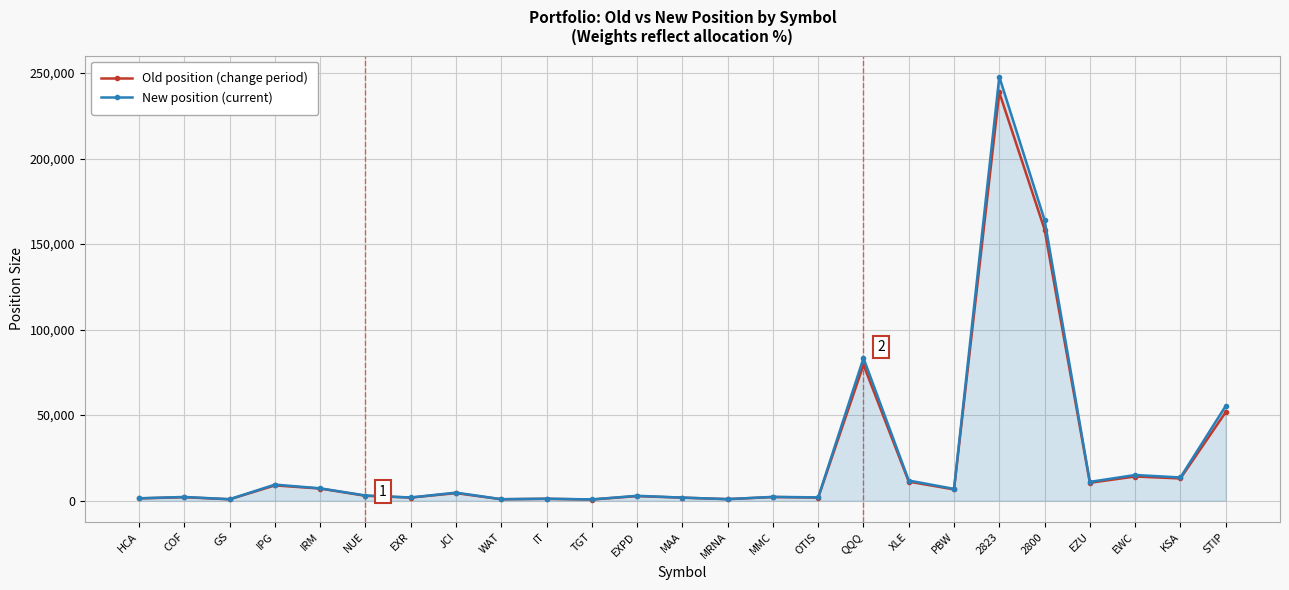

What position from the left is GS?

3